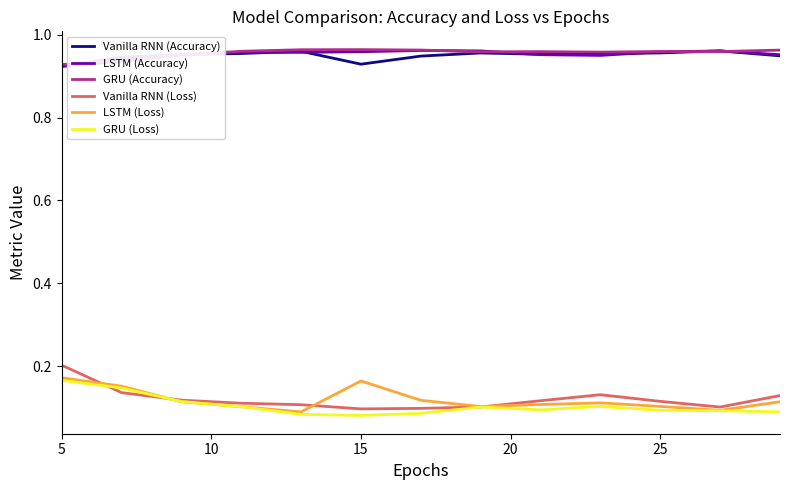

True or false: Vanilla RNN (Accuracy) and LSTM (Loss) intersect in this chart.

False